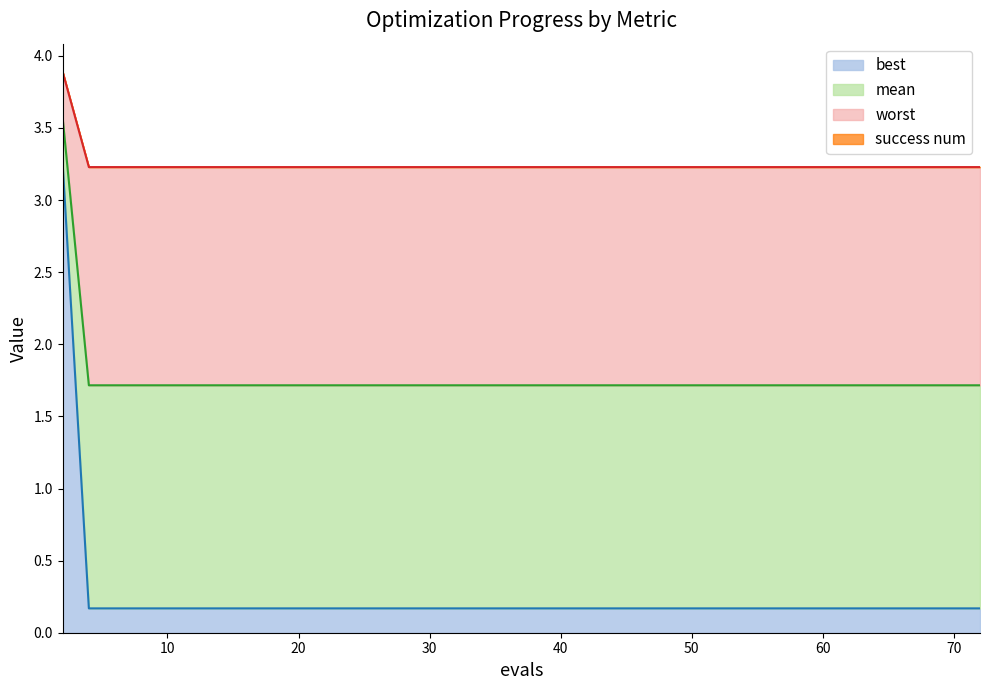

The mean series shows 3.2 at 33. True or false?

True